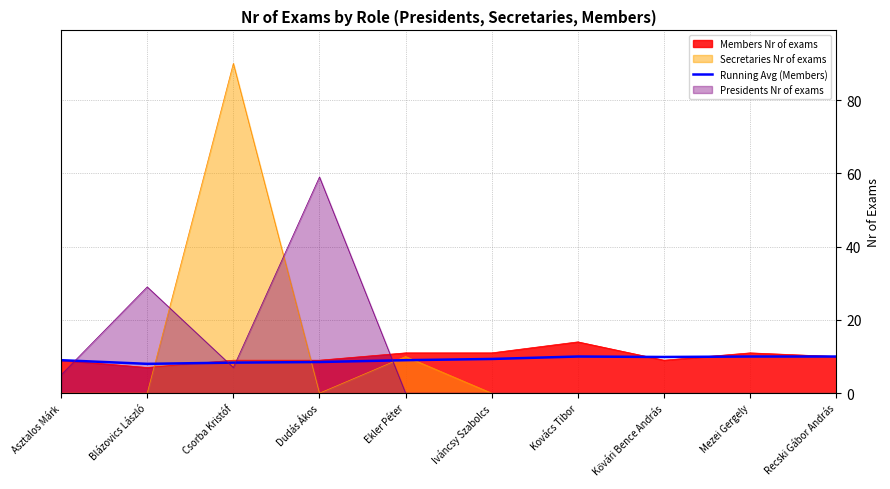

What is the smallest value displayed?

0.0